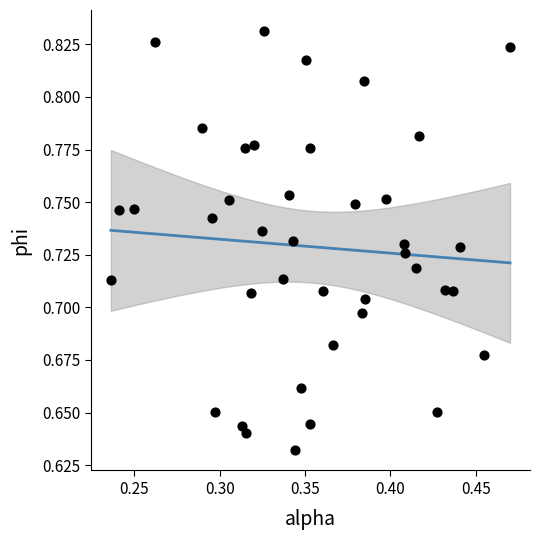

How many points are shown in the scatter plot?

40